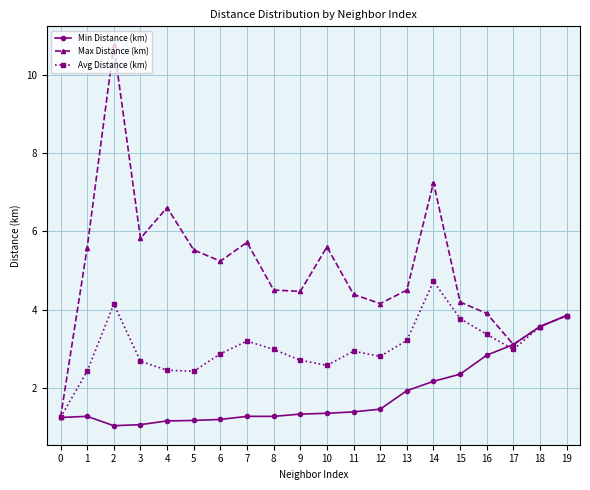

List the series in order of their peak value, highest first.

Max Distance (km), Avg Distance (km), Min Distance (km)